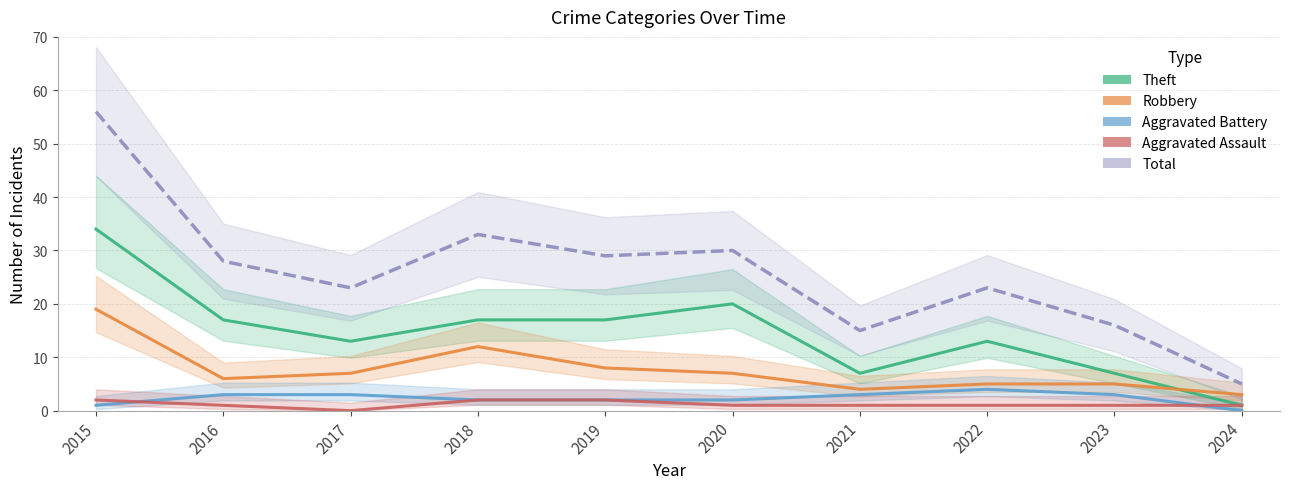

Which series ends up on top after the final intersection of Aggravated Battery and Aggravated Assault?

Aggravated Assault